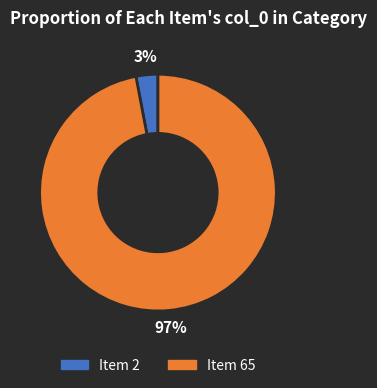

To the nearest percent, what is the average slice percentage?

50%